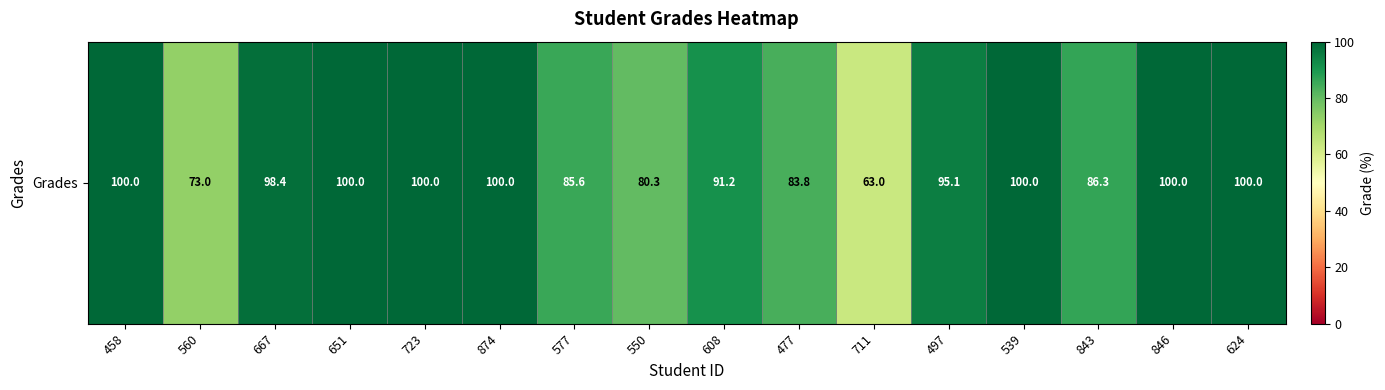

List the labels in order of value, largest first.

458, 651, 723, 874, 539, 846, 624, 667, 497, 608, 843, 577, 477, 550, 560, 711